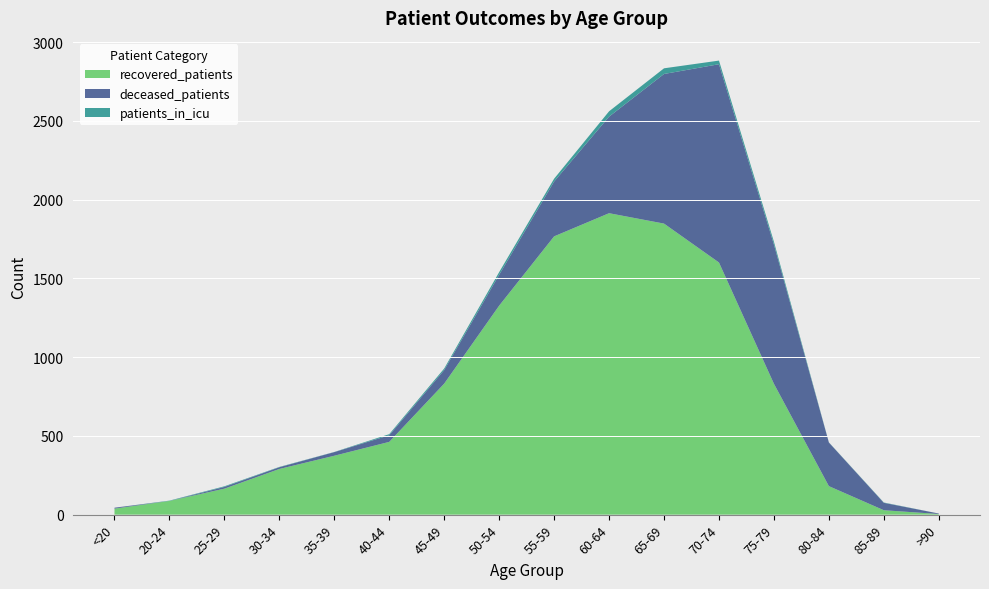

Reading left to right, what are all the values shown in this chart?

recovered_patients: <20=38	20-24=87	25-29=165	30-34=290	35-39=374	40-44=462	45-49=832	50-54=1327	55-59=1767	60-64=1914	65-69=1848	70-74=1601	75-79=831	80-84=181	85-89=28	>90=4
deceased_patients: <20=6	20-24=0	25-29=11	30-34=11	35-39=23	40-44=42	45-49=86	50-54=196	55-59=348	60-64=613	65-69=950	70-74=1259	75-79=884	80-84=277	85-89=47	>90=3
patients_in_icu: <20=0	20-24=2	25-29=4	30-34=2	35-39=1	40-44=7	45-49=10	50-54=17	55-59=18	60-64=34	65-69=36	70-74=23	75-79=18	80-84=1	85-89=2	>90=0